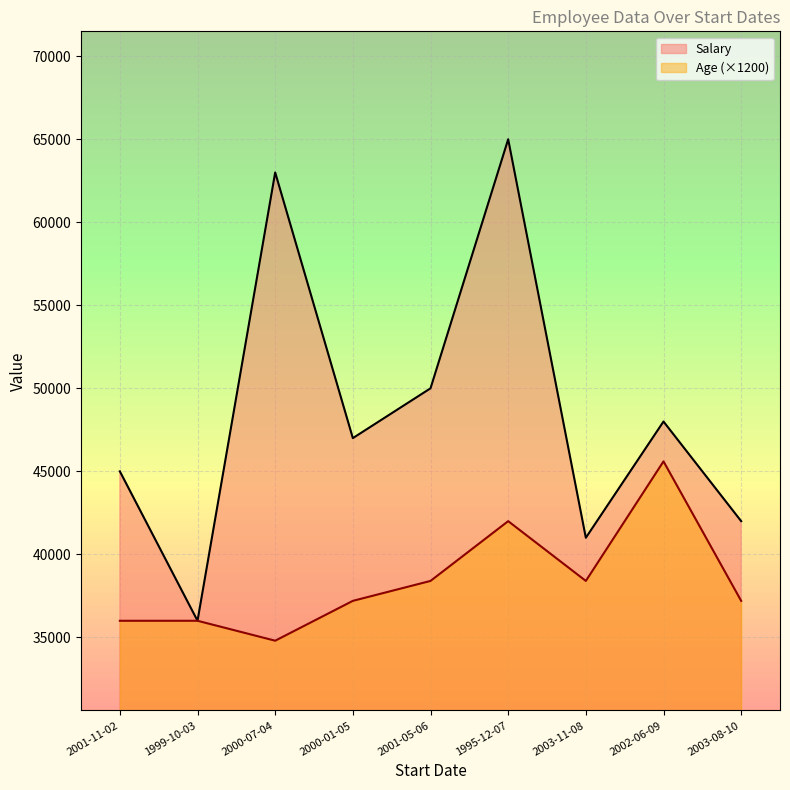

At how many categories does at least one series exceed 53931?

2